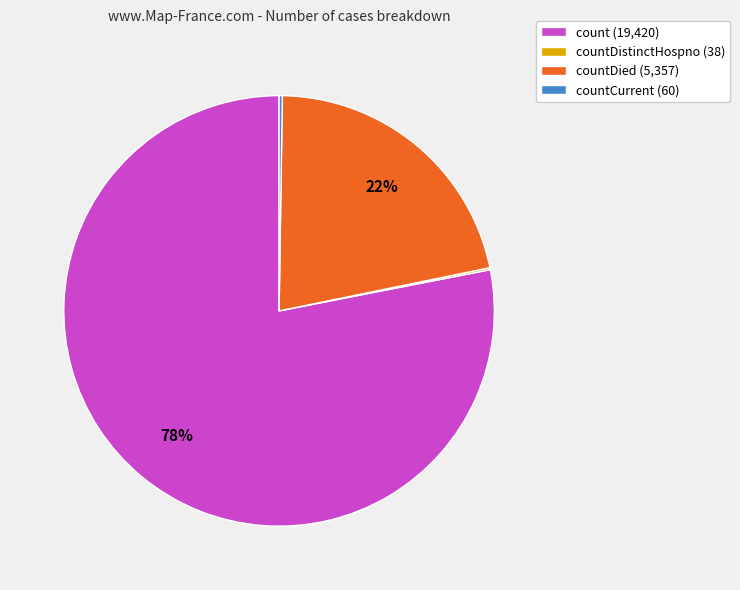

What percentage is the count (19,420) slice, to the nearest percent?

78%